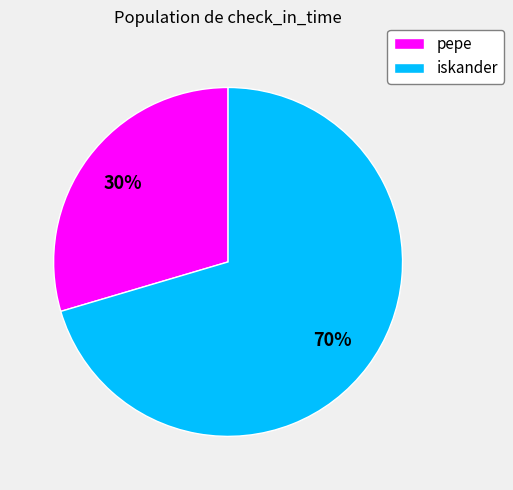

To the nearest percent, what percentage of the pie is pepe?

30%